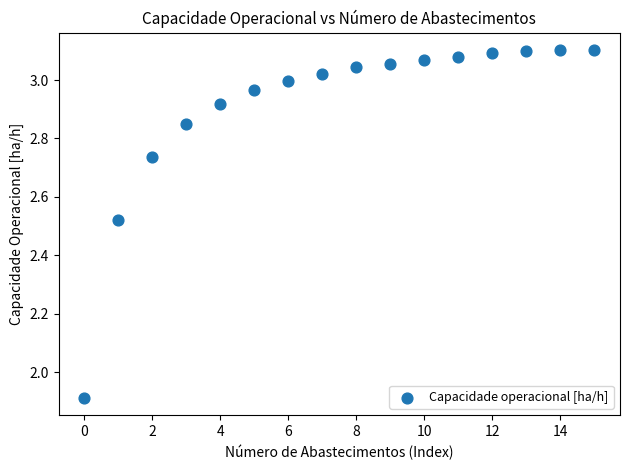

What is the range of Y values (max minus min)?

1.2